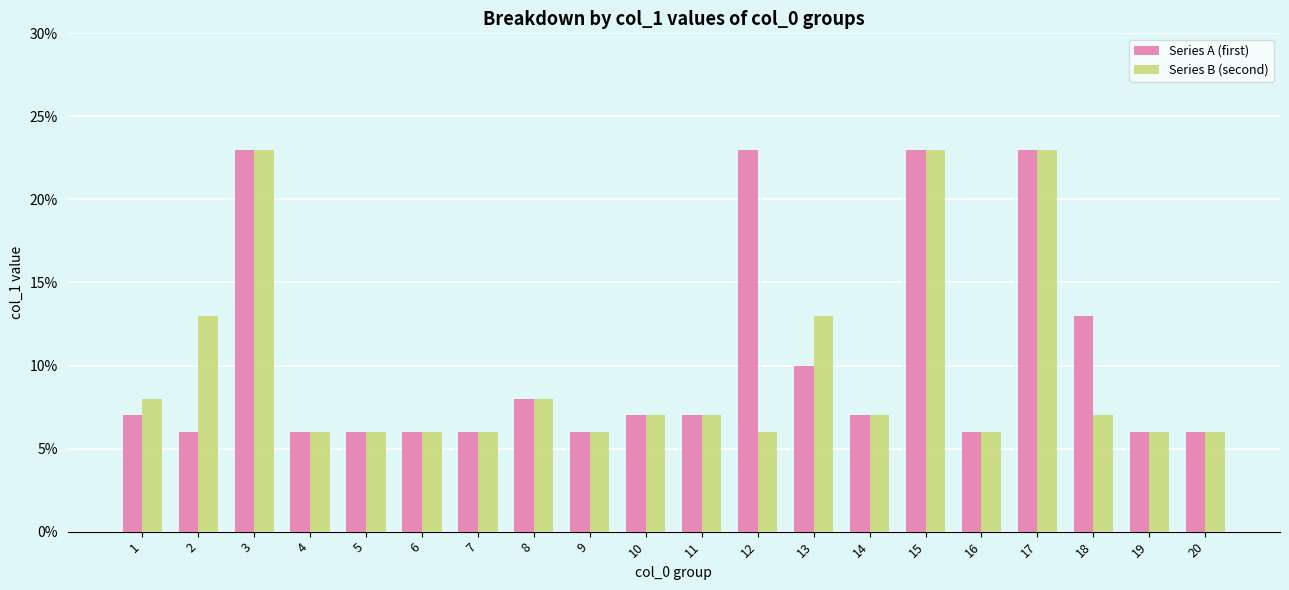

Is it true that Series B (second) equals 4 at 14?

False